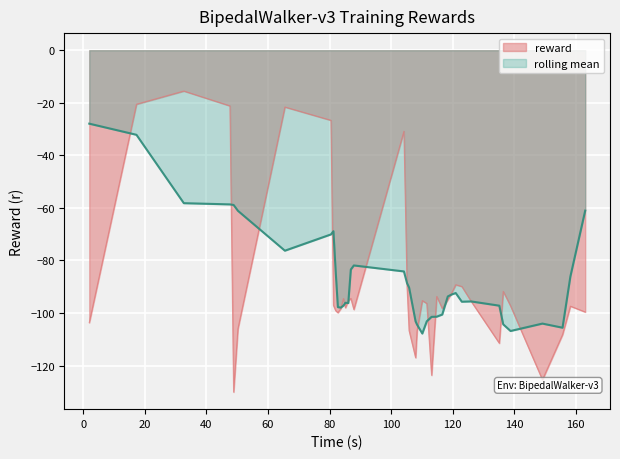

Which series has the widest spread of values?

reward